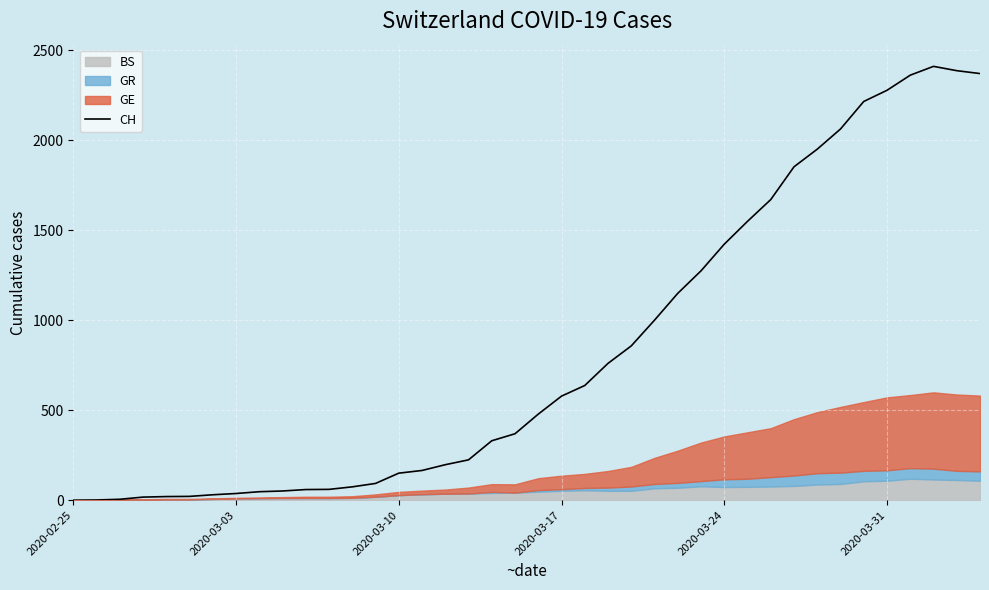

The value of CH at 2020-03-24 is 1422. True or false?

True